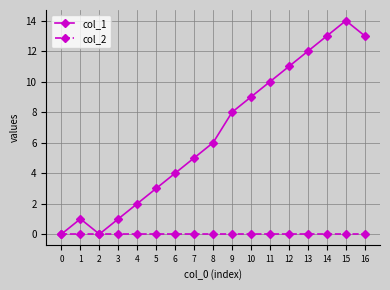

List the series in order of their overall mean, highest first.

col_1, col_2